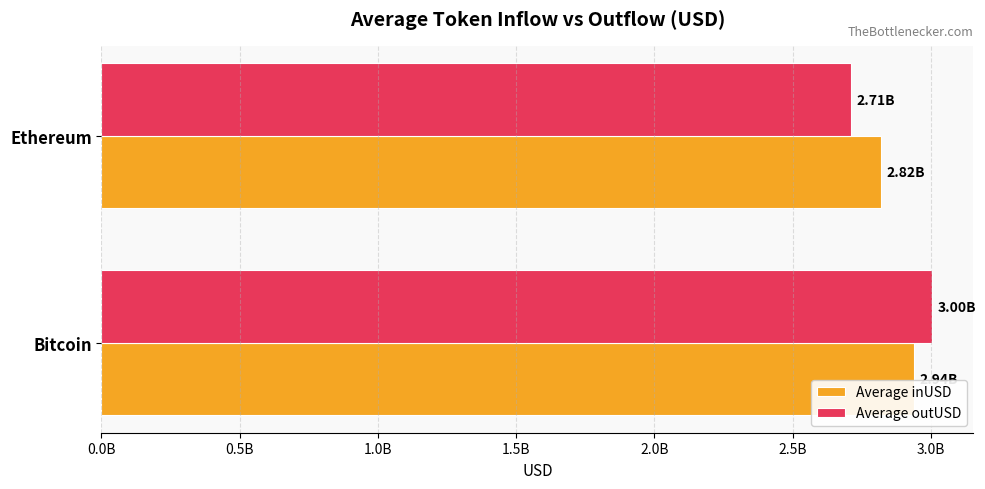

What are all the series names shown in the legend?

Average inUSD, Average outUSD